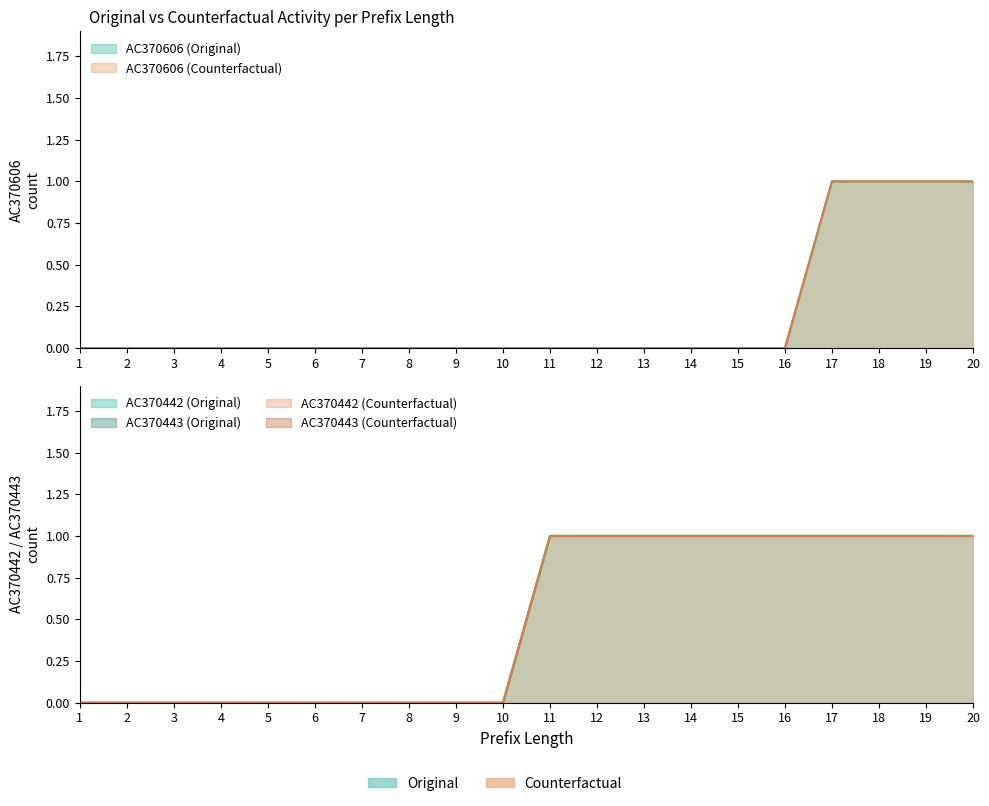

At how many categories does at least one series exceed 0?

10